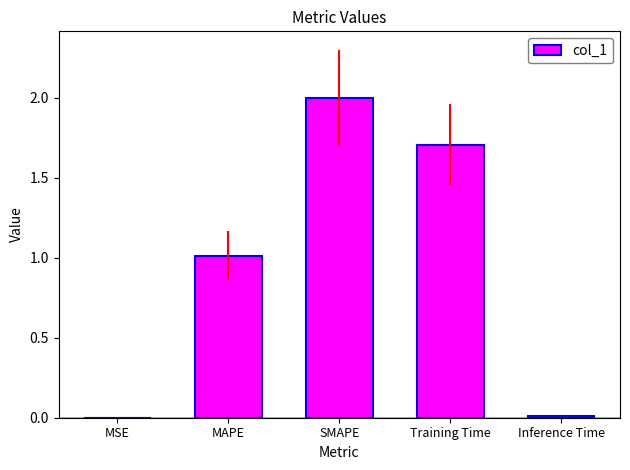

Which category has the highest value across all series?

SMAPE